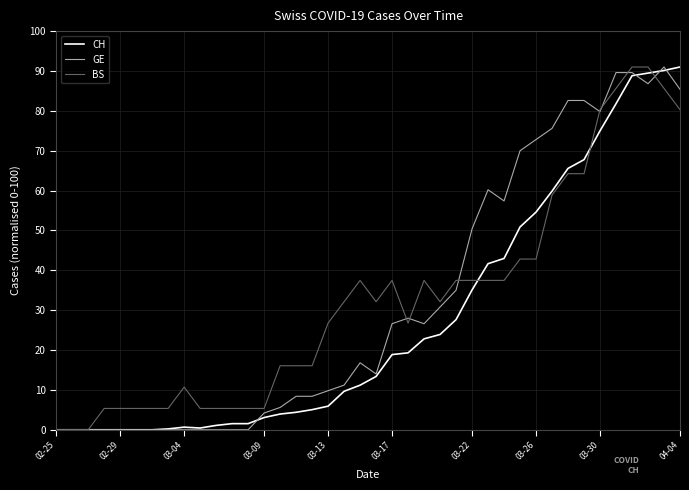

What is the maximum value shown in the chart?

91.0